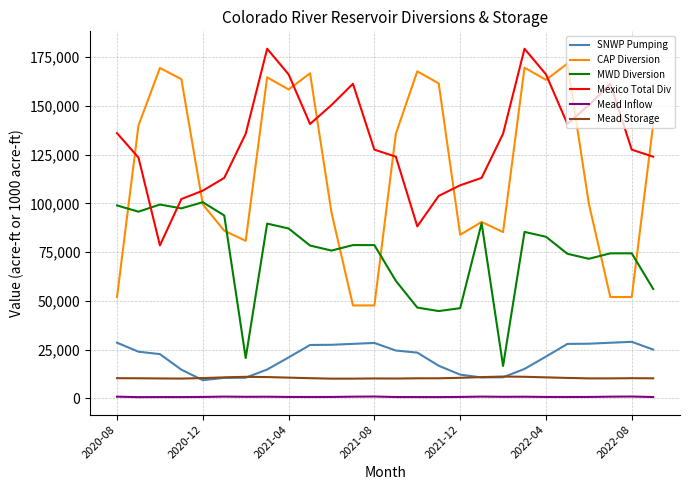

Which series has the largest total across all categories?

Mexico Total Div